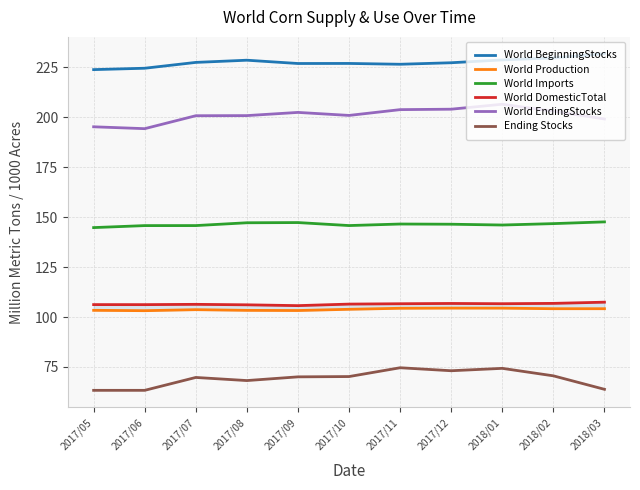

Is this an area chart (filled region under the line)?

No